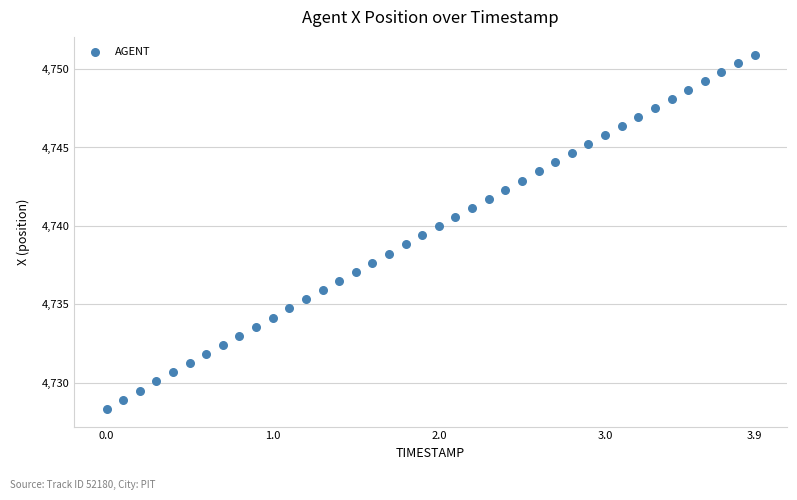

What is the range of Y values (max minus min)?

22.6